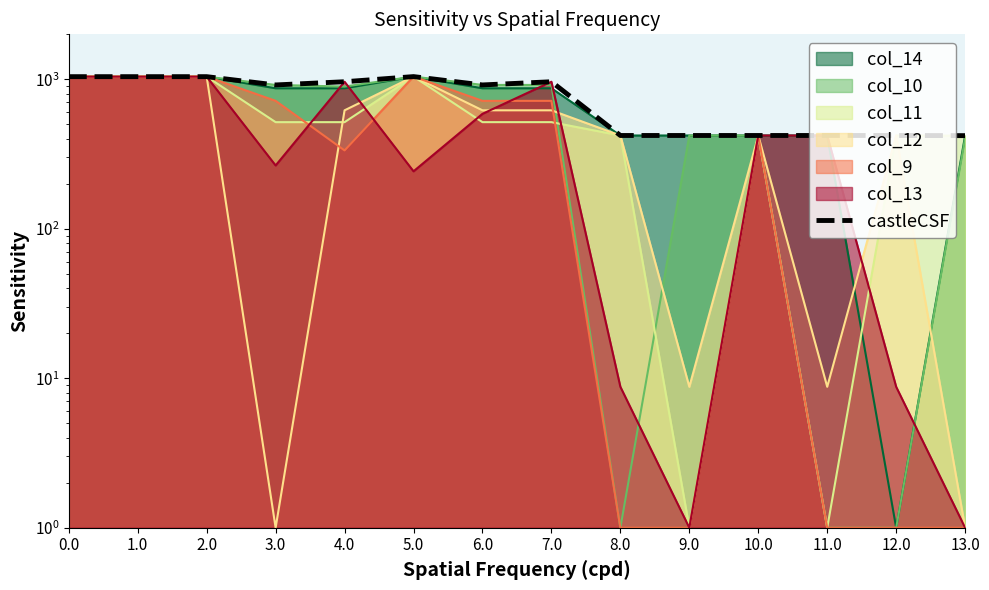

Rank the categories by value from lowest to highest.

13.0, 8.0, 9.0, 10.0, 11.0, 12.0, 3.0, 6.0, 4.0, 7.0, 0.0, 1.0, 2.0, 5.0